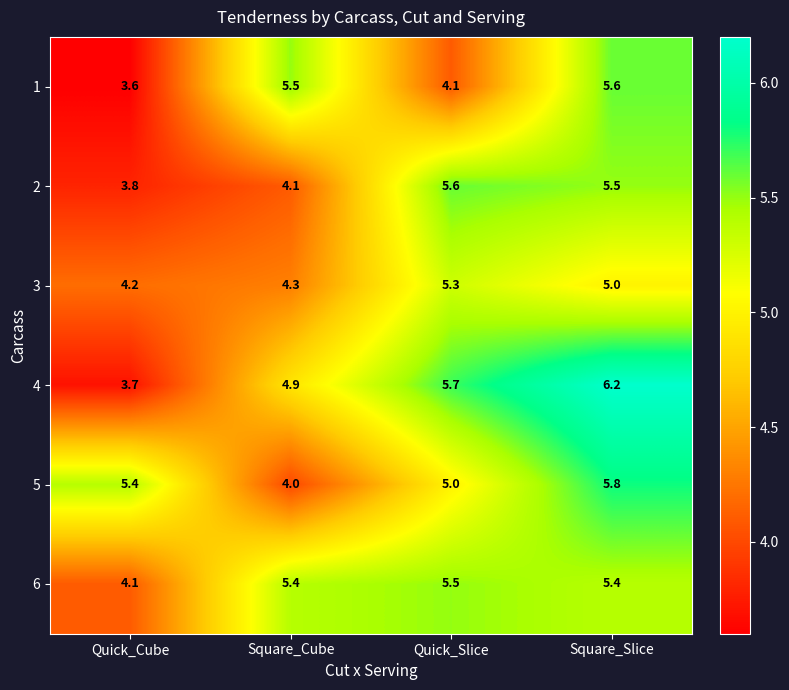

True or false: 5 has a value of 5.8 at Square_Slice.

True